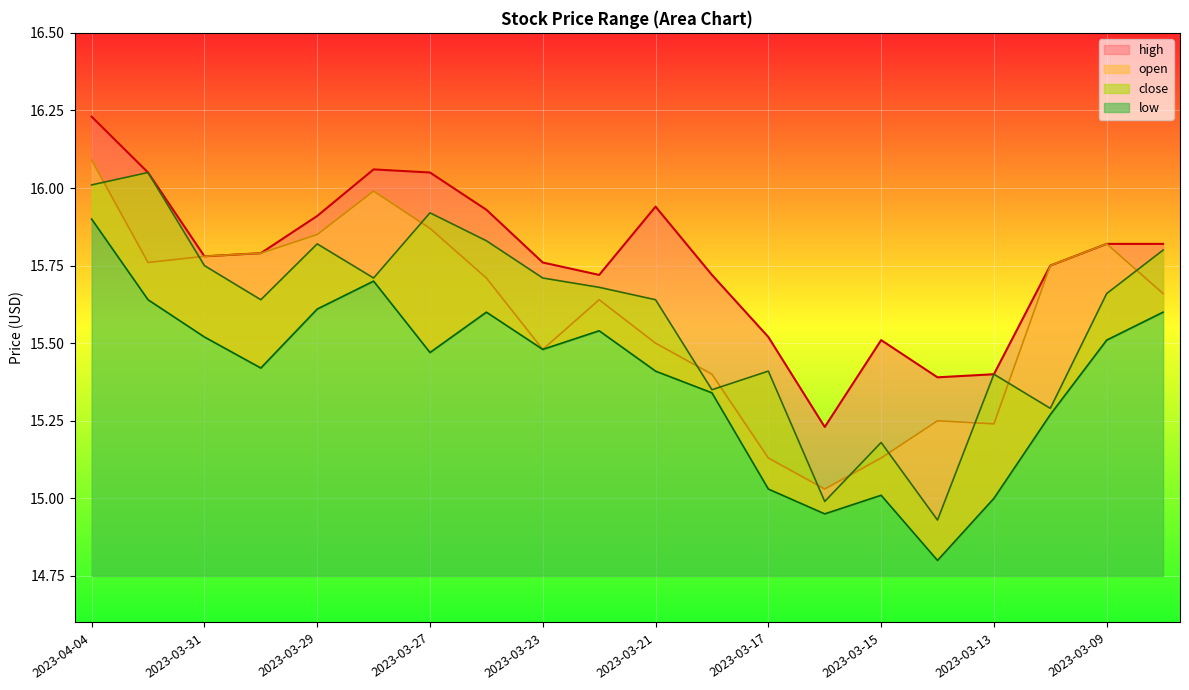

Where is the first local maximum for low?

2023-03-28